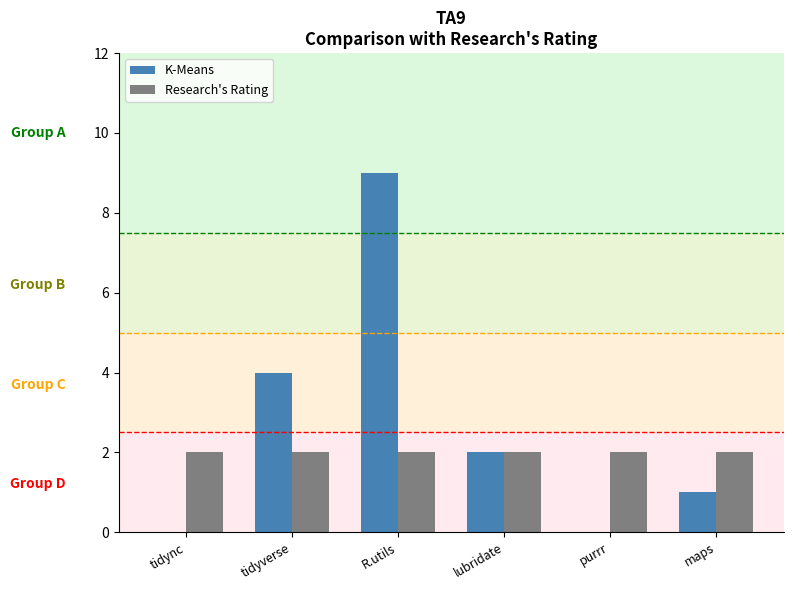

Which series has the largest total across all categories?

K-Means